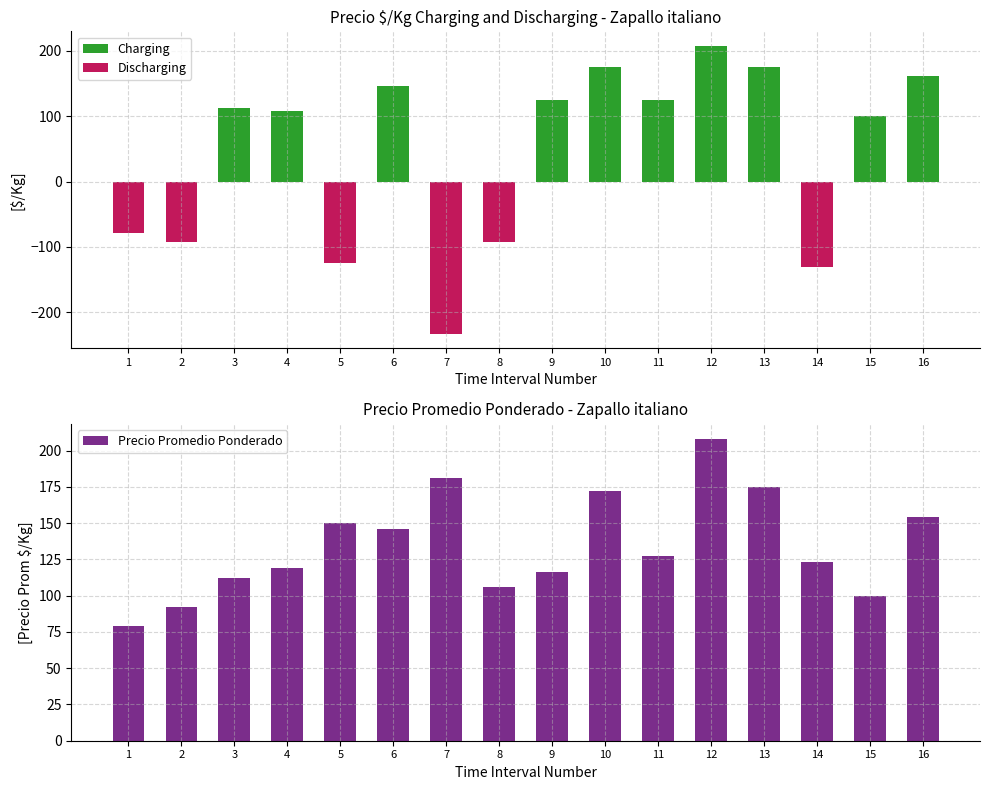

The value of Precio Promedio Ponderado at 2 is 137. True or false?

False